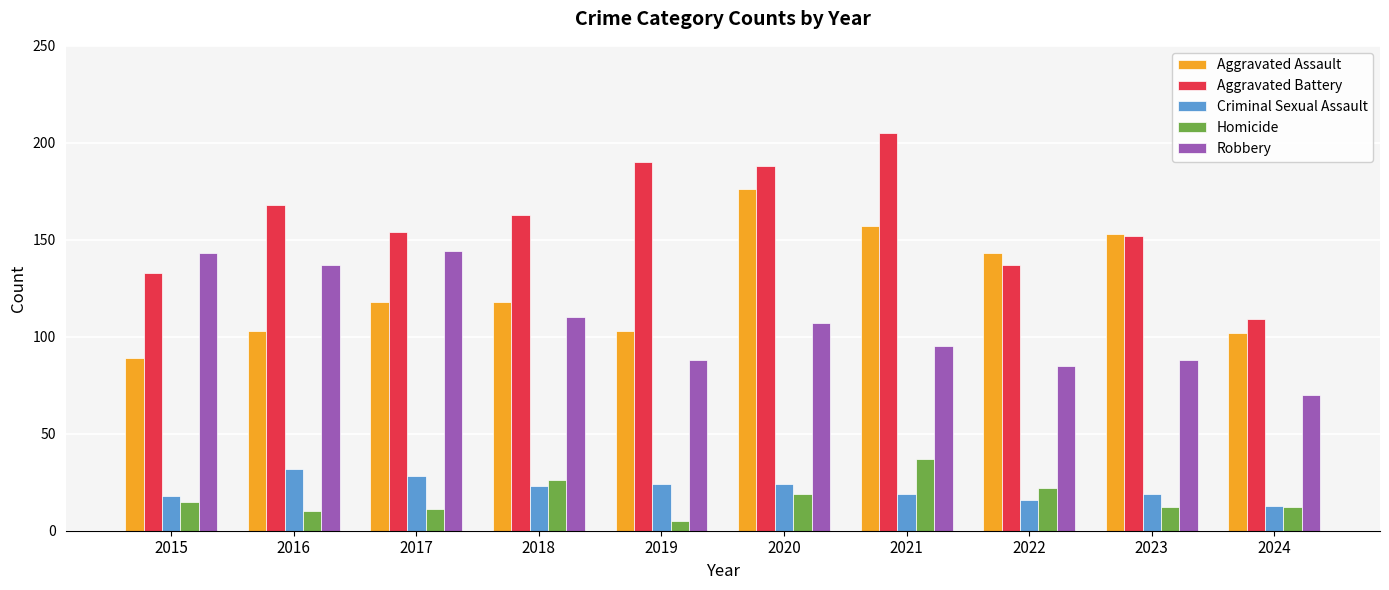

Reading left to right, list all the values displayed in this chart.

Aggravated Assault: 2015=89	2016=103	2017=118	2018=118	2019=103	2020=176	2021=157	2022=143	2023=153	2024=102
Aggravated Battery: 2015=133	2016=168	2017=154	2018=163	2019=190	2020=188	2021=205	2022=137	2023=152	2024=109
Criminal Sexual Assault: 2015=18	2016=32	2017=28	2018=23	2019=24	2020=24	2021=19	2022=16	2023=19	2024=13
Homicide: 2015=15	2016=10	2017=11	2018=26	2019=5	2020=19	2021=37	2022=22	2023=12	2024=12
Robbery: 2015=143	2016=137	2017=144	2018=110	2019=88	2020=107	2021=95	2022=85	2023=88	2024=70